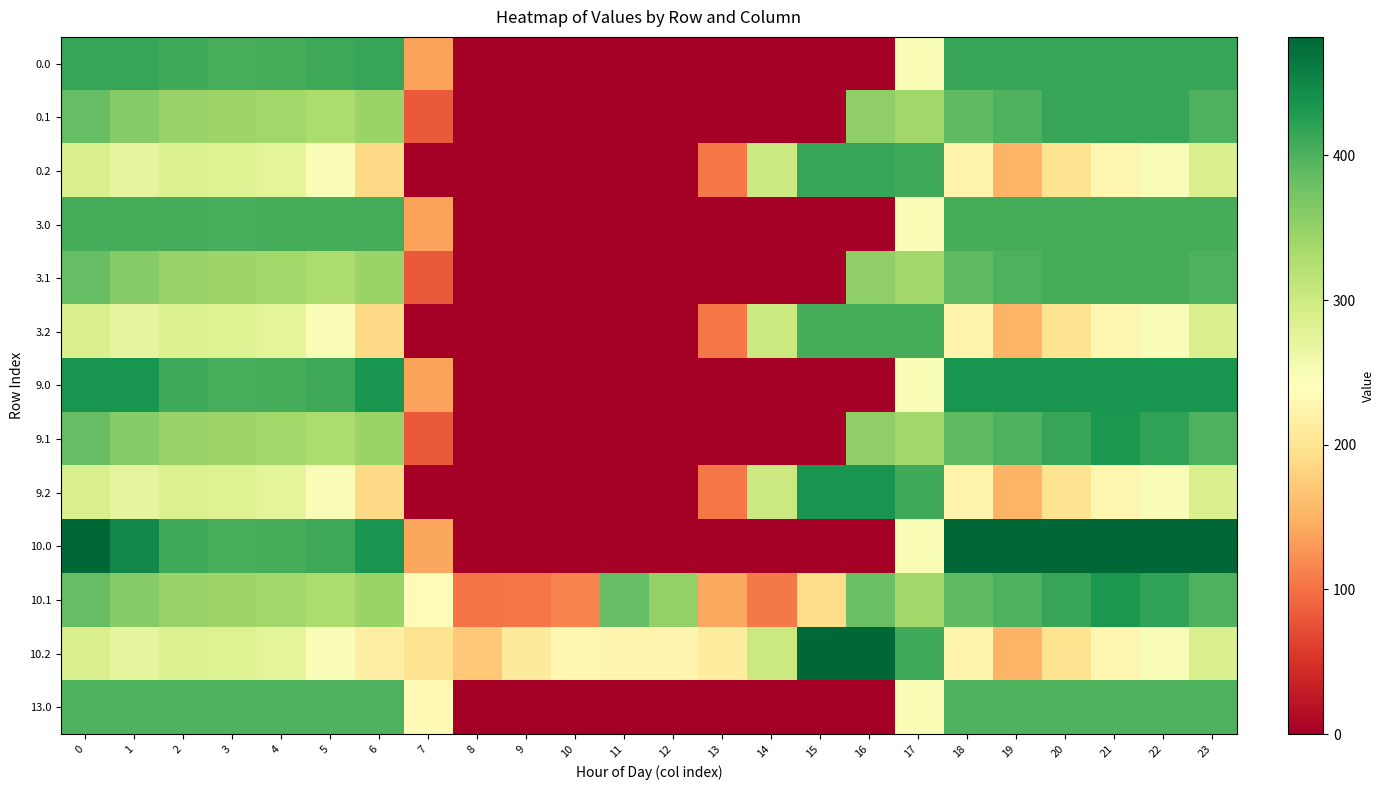

Reading left to right, extract all data points from this chart.

0.0: 0=415.0	1=415.0	2=410.3	3=404.4	4=404.9	5=410.8	6=415.0	7=136.4	8=0.0	9=0.0	10=0.0	11=0.0	12=0.0	13=0.0	14=0.0	15=0.0	16=0.0	17=250.3	18=415.0	19=415.0	20=415.0	21=415.0	22=415.0	23=415.0
0.1: 0=384.6	1=361.1	2=347.9	3=342.7	4=339.6	5=329.5	6=345.2	7=81.6	8=0.0	9=0.0	10=0.0	11=0.0	12=0.0	13=0.0	14=0.0	15=0.0	16=353.7	17=340.1	18=388.5	19=399.7	20=414.5	21=415.0	22=415.0	23=399.4
0.2: 0=287.1	1=272.7	2=285.5	3=281.0	4=274.4	5=248.1	6=187.1	7=0.0	8=0.0	9=0.0	10=0.0	11=0.0	12=0.0	13=104.4	14=301.9	15=415.0	16=415.0	17=409.5	18=223.1	19=151.1	20=199.2	21=226.4	22=247.4	23=287.5
3.0: 0=405.0	1=405.0	2=405.0	3=404.4	4=404.9	5=405.0	6=405.0	7=136.4	8=0.0	9=0.0	10=0.0	11=0.0	12=0.0	13=0.0	14=0.0	15=0.0	16=0.0	17=250.3	18=405.0	19=405.0	20=405.0	21=405.0	22=405.0	23=405.0
3.1: 0=384.6	1=361.1	2=347.9	3=342.7	4=339.6	5=329.5	6=345.2	7=81.6	8=0.0	9=0.0	10=0.0	11=0.0	12=0.0	13=0.0	14=0.0	15=0.0	16=353.7	17=340.1	18=388.5	19=399.7	20=405.0	21=405.0	22=405.0	23=399.4
3.2: 0=287.1	1=272.7	2=285.5	3=281.0	4=274.4	5=248.1	6=187.1	7=0.0	8=0.0	9=0.0	10=0.0	11=0.0	12=0.0	13=104.4	14=301.9	15=405.0	16=405.0	17=405.0	18=223.1	19=151.1	20=199.2	21=226.4	22=247.4	23=287.5
9.0: 0=436.0	1=436.0	2=410.3	3=404.4	4=404.9	5=410.8	6=435.0	7=136.4	8=0.0	9=0.0	10=0.0	11=0.0	12=0.0	13=0.0	14=0.0	15=0.0	16=0.0	17=250.3	18=436.0	19=436.0	20=436.0	21=436.0	22=436.0	23=436.0
9.1: 0=384.6	1=361.1	2=347.9	3=342.7	4=339.6	5=329.5	6=345.2	7=81.6	8=0.0	9=0.0	10=0.0	11=0.0	12=0.0	13=0.0	14=0.0	15=0.0	16=353.7	17=340.1	18=388.5	19=399.7	20=414.5	21=432.4	22=419.9	23=399.4
9.2: 0=287.1	1=272.7	2=285.5	3=281.0	4=274.4	5=248.1	6=187.1	7=0.0	8=0.0	9=0.0	10=0.0	11=0.0	12=0.0	13=104.4	14=301.9	15=436.0	16=436.0	17=409.5	18=223.1	19=151.1	20=199.2	21=226.4	22=247.4	23=287.5
10.0: 0=482.0	1=449.5	2=410.3	3=404.4	4=404.9	5=410.8	6=435.0	7=139.9	8=0.0	9=0.0	10=0.0	11=0.0	12=0.0	13=0.0	14=0.0	15=0.0	16=0.0	17=250.3	18=482.0	19=482.0	20=482.0	21=482.0	22=482.0	23=482.0
10.1: 0=384.6	1=361.1	2=347.9	3=342.7	4=339.6	5=329.5	6=345.2	7=234.9	8=102.3	9=104.8	10=114.0	11=384.7	12=350.8	13=141.2	14=105.5	15=190.4	16=380.5	17=340.1	18=388.5	19=399.7	20=414.5	21=432.4	22=419.9	23=399.4
10.2: 0=287.1	1=272.7	2=285.5	3=281.0	4=274.4	5=248.1	6=216.4	7=199.0	8=169.5	9=209.6	10=228.0	11=225.2	12=224.3	13=212.2	14=301.9	15=482.0	16=482.0	17=409.5	18=223.1	19=151.1	20=199.2	21=226.4	22=247.4	23=287.5
13.0: 0=400.0	1=400.0	2=400.0	3=400.0	4=400.0	5=400.0	6=400.0	7=232.8	8=0.0	9=0.0	10=0.0	11=0.0	12=0.0	13=0.0	14=0.0	15=0.0	16=0.0	17=250.3	18=400.0	19=400.0	20=400.0	21=400.0	22=400.0	23=400.0